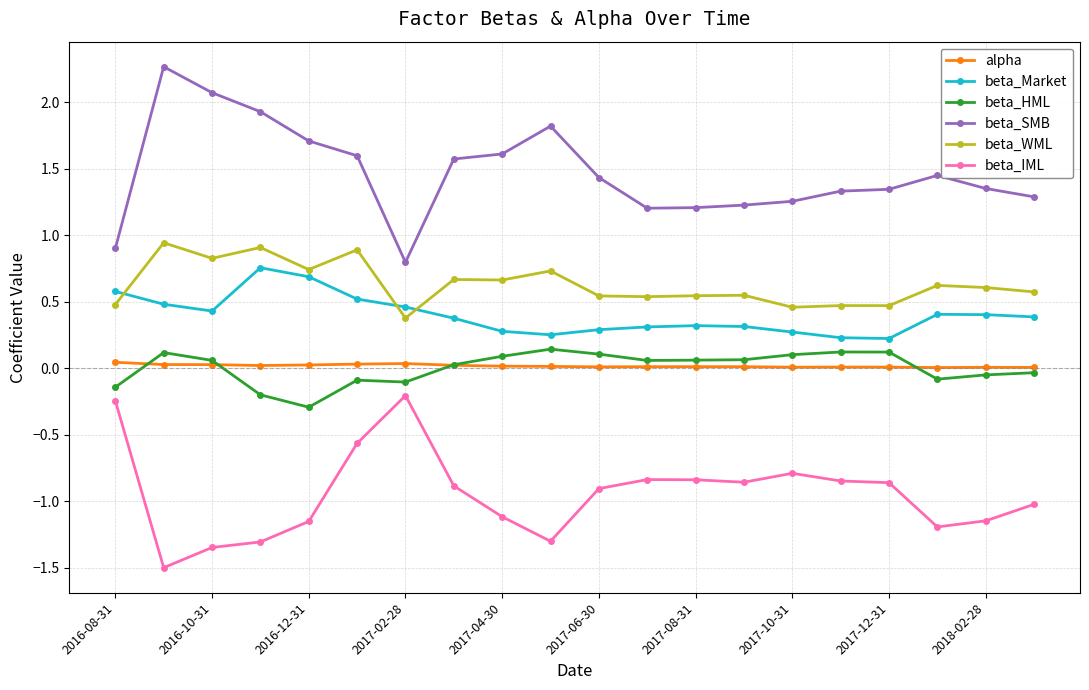

True or false: beta_SMB has more than 2 interior local peaks.

True